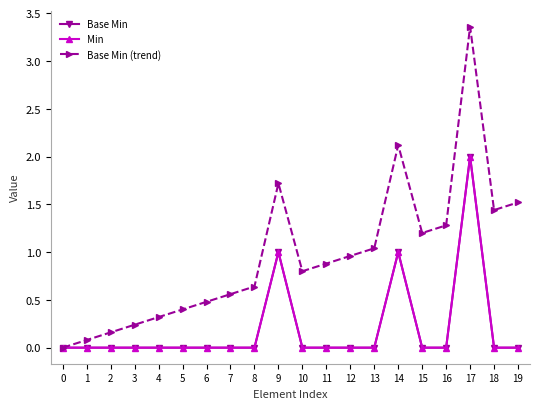

True or false: Base Min (trend) and Base Min intersect in this chart.

False